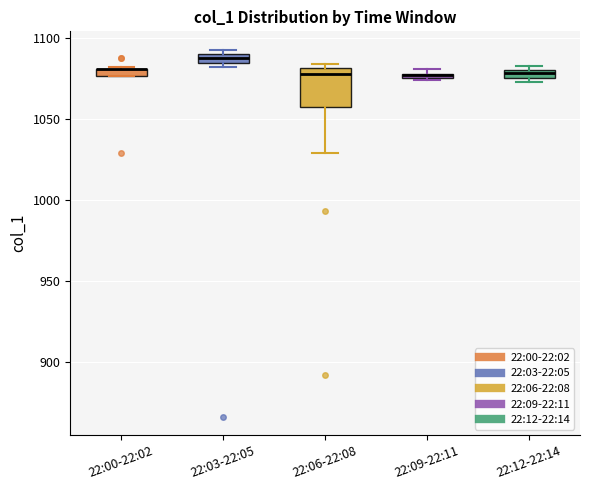

Where is the upper edge of the box for 22:00-22:02 on the y-axis? The values are not printed on the chart, so give them approximately, as read against the axis.

1080